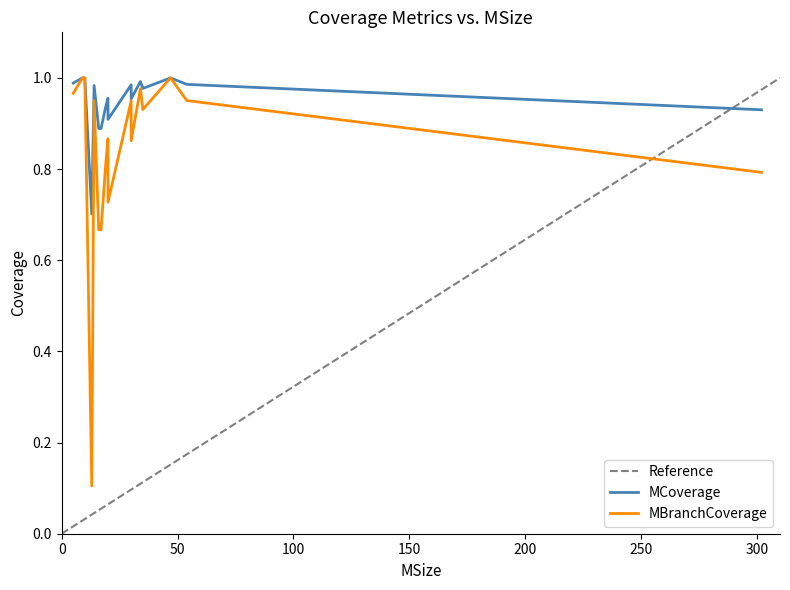

At which category does the chart reach its minimum across all series?

3